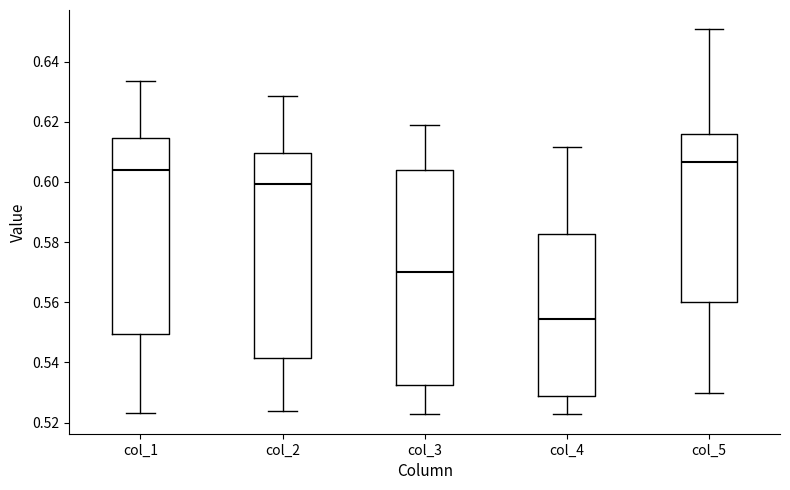

Which box has the highest median line?

col_5